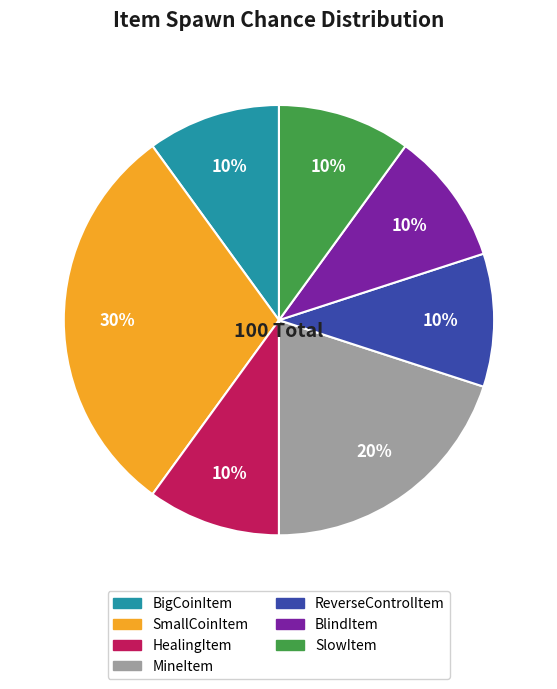

Combined, do ReverseControlItem and MineItem account for over 50%?

No